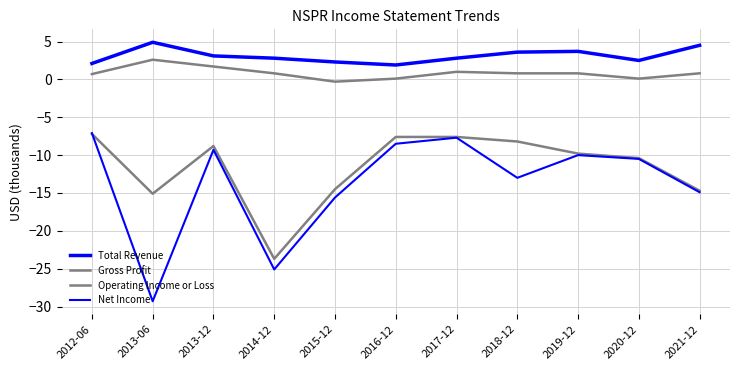

At which category does Gross Profit reach its first local peak?

2013-06